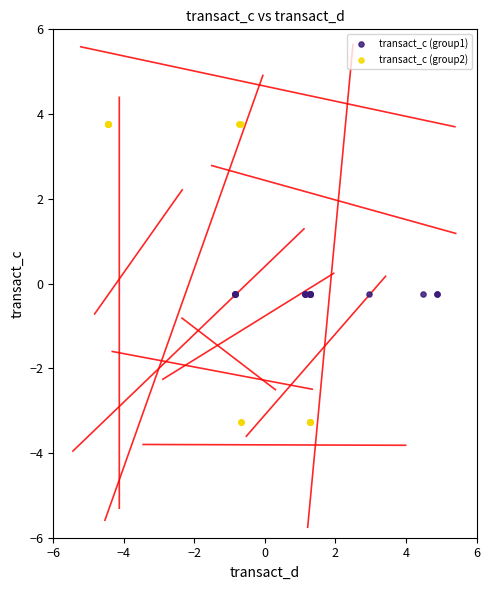

Which series reaches the maximum Y coordinate?

transact_c (group2)